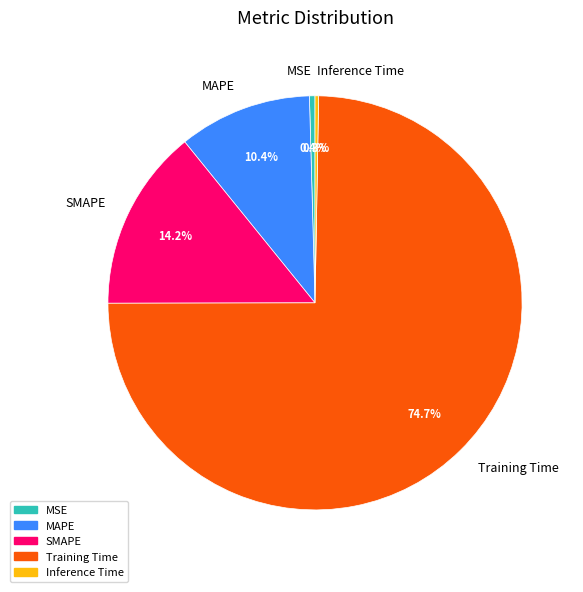

Is it true that Training Time is 75% of the pie?

True